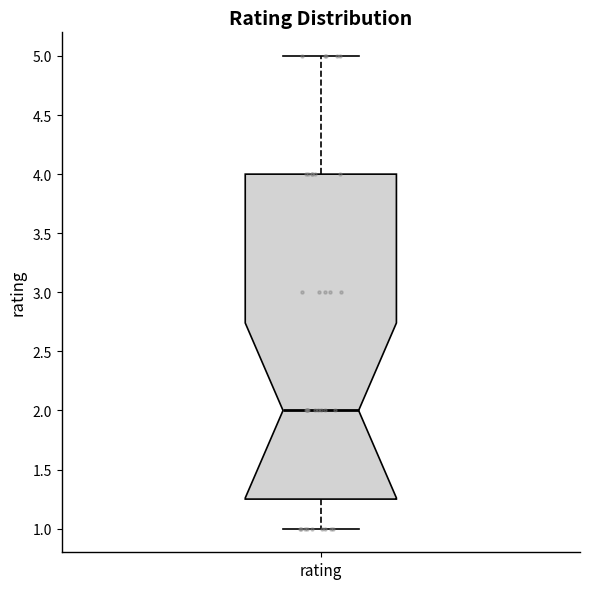

Read this box plot against the y-axis: the position of the median line, the range covered by the box, and the ends of both whiskers. The values are not printed on the chart, so give them approximately, as read against the axis.

median 2.00, box 1.25 to 4.00, whiskers 1.00 to 5.00